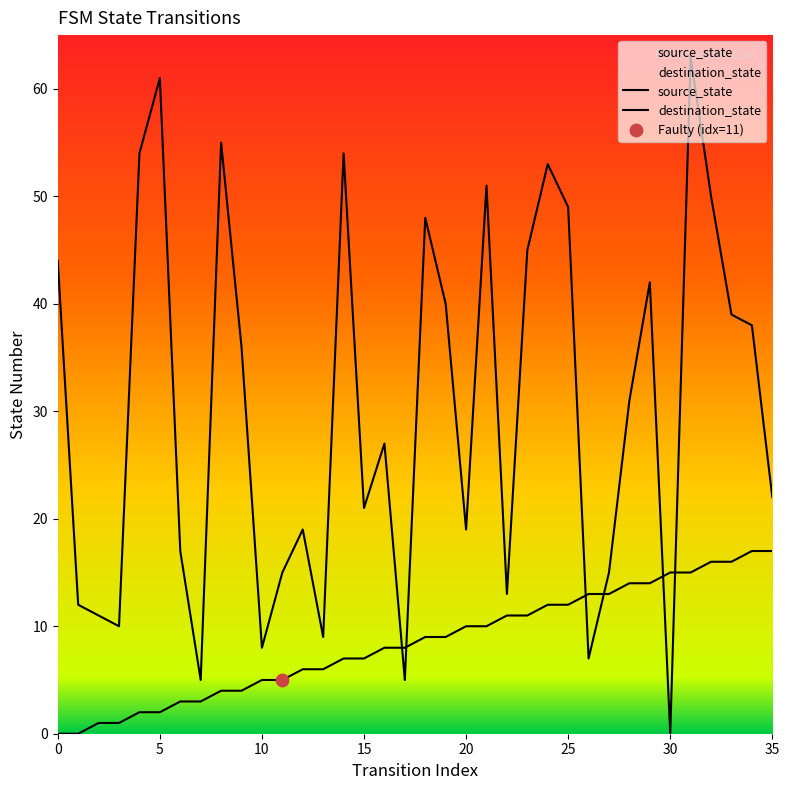

What are all the series names shown in the legend?

source_state, destination_state